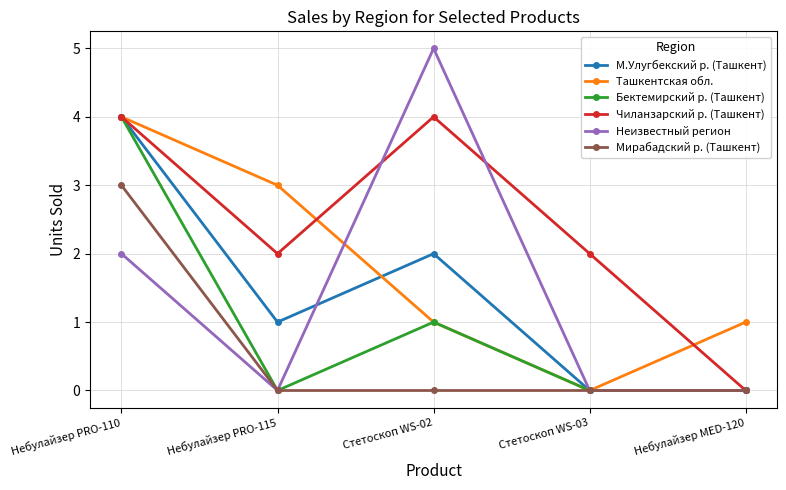

How many categories are shown in the chart?

5